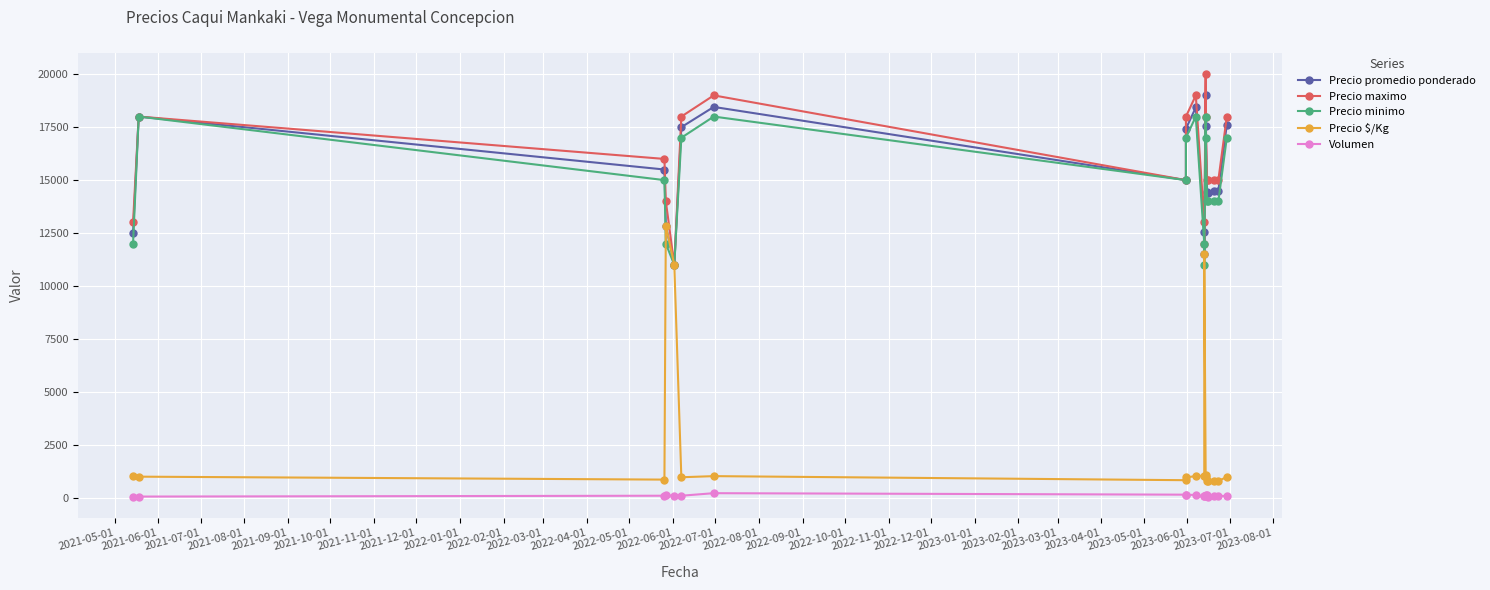

The value of Precio $/Kg at 2022-02-01 is 511. True or false?

False